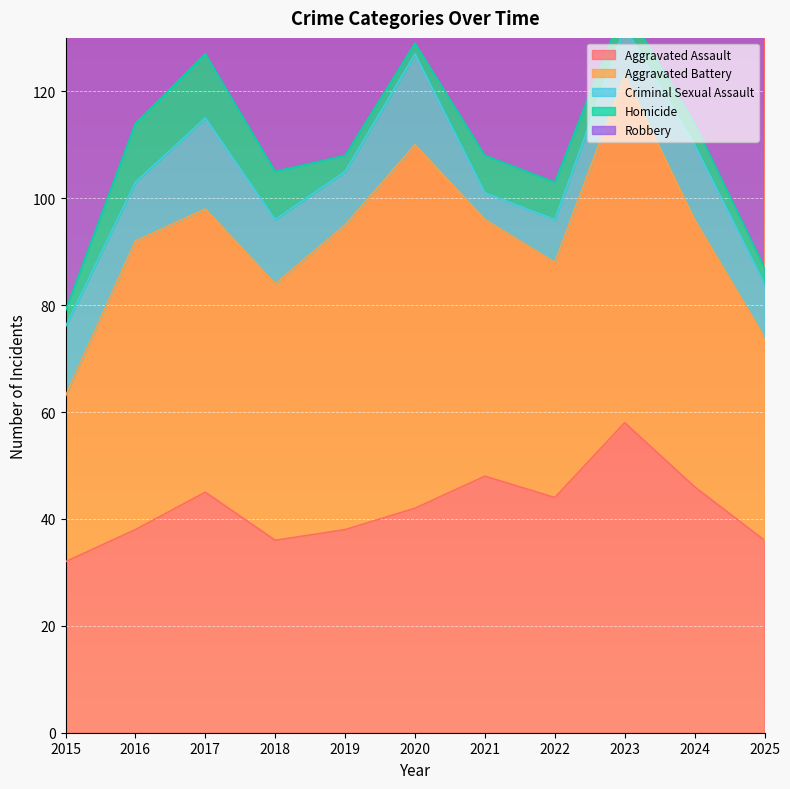

Rank the series by their maximum value, from lowest to highest.

Homicide, Criminal Sexual Assault, Aggravated Assault, Aggravated Battery, Robbery